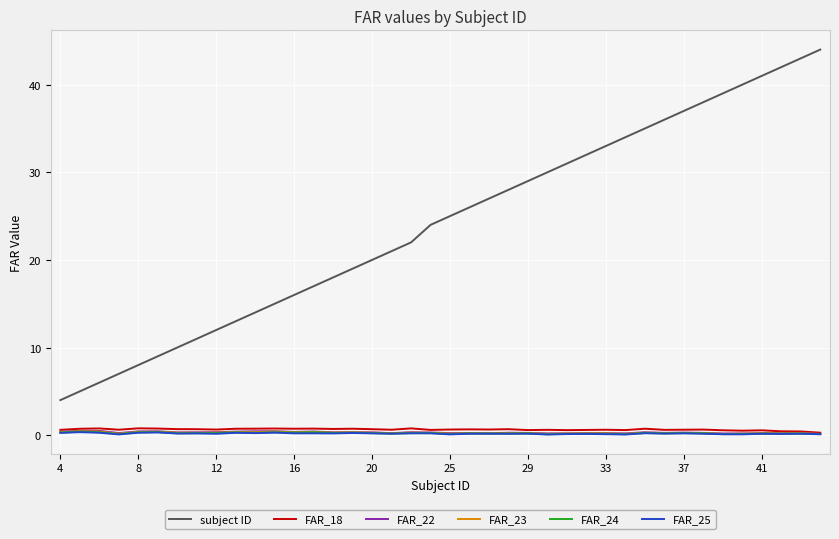

True or false: subject ID and FAR_23 intersect in this chart.

False